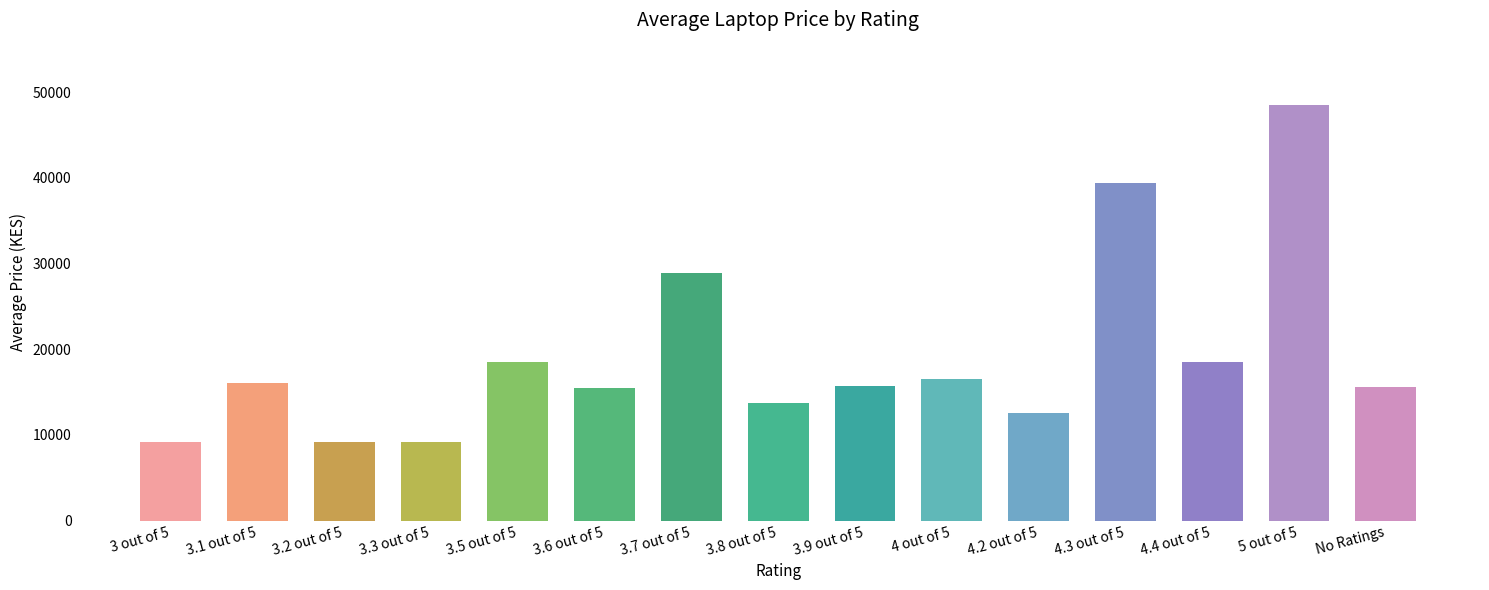

What is the difference between the second highest and second lowest values?

30275